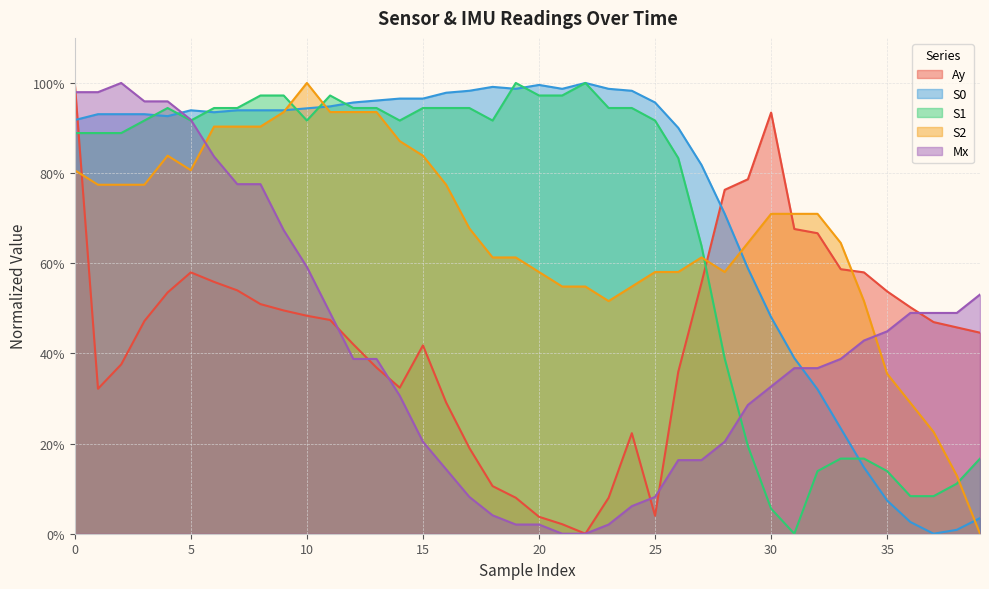

How many distinct data groups are displayed?

5